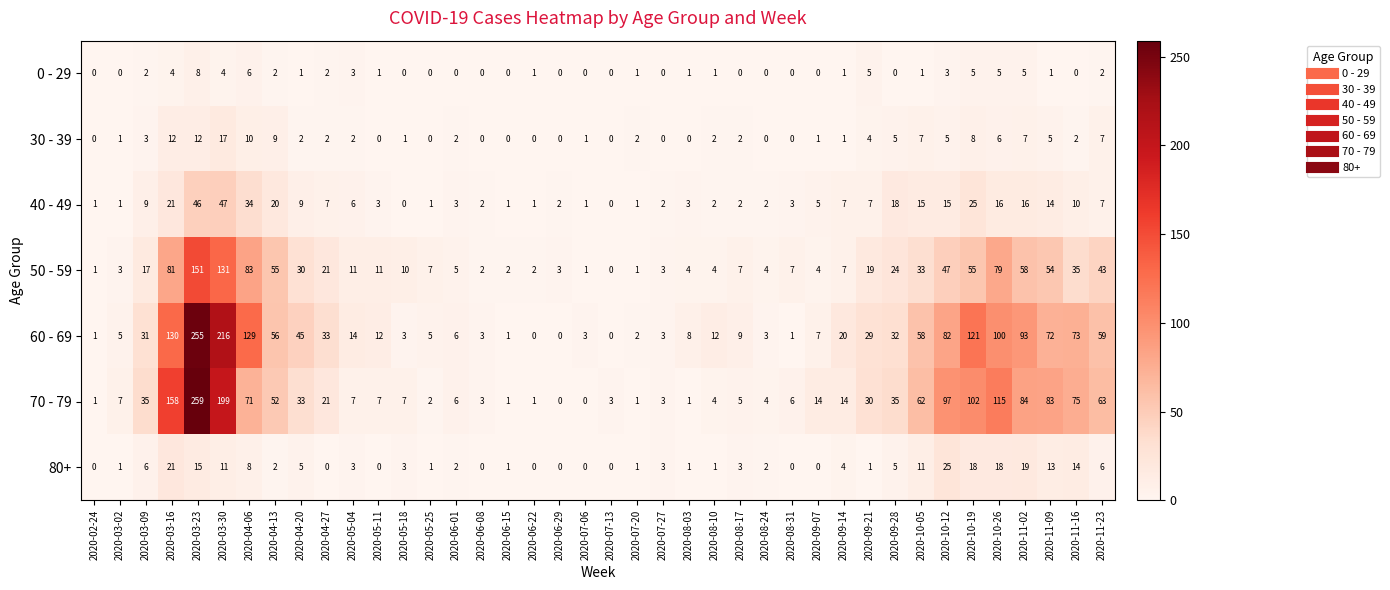

How many values in 50 - 59 are above zero?

39